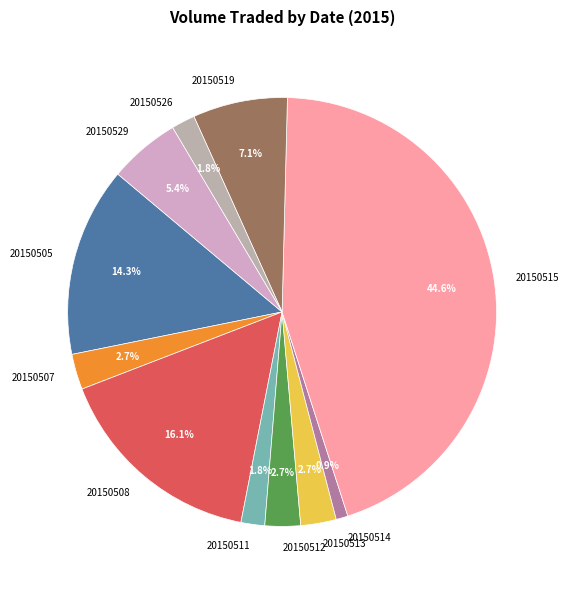

Count the number of slices in the pie.

11